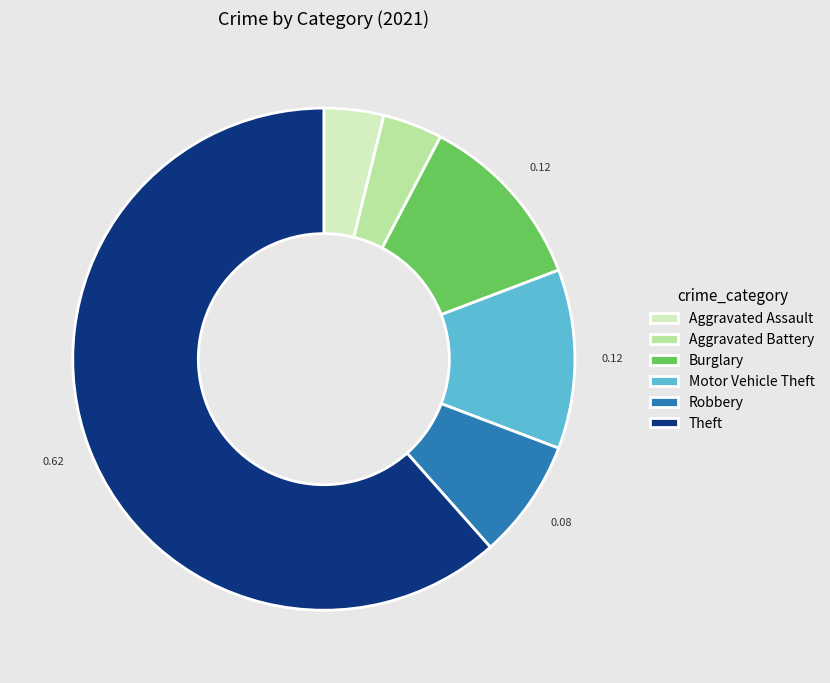

What is the ratio of the value at Robbery to the value at Aggravated Assault?

2.0